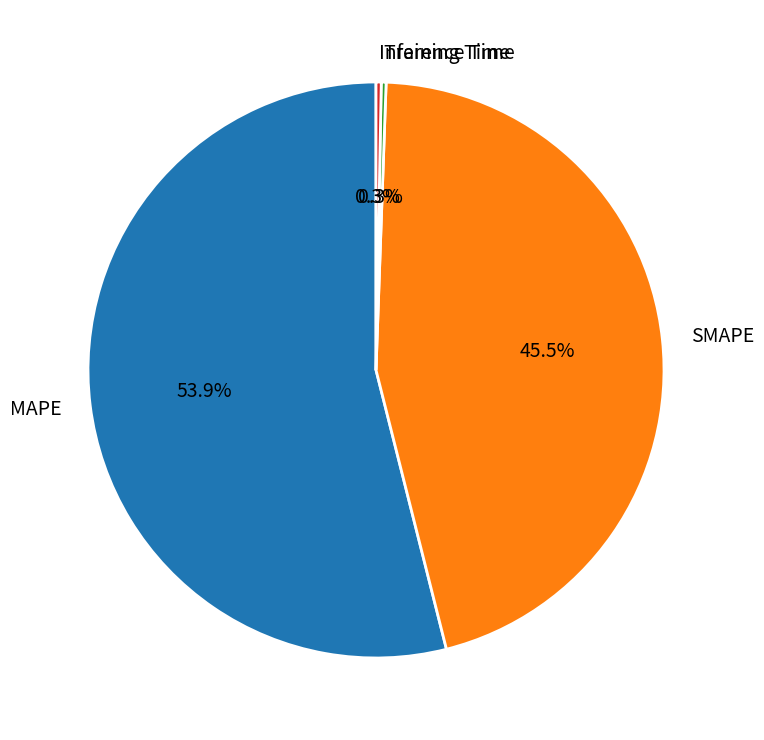

How much of the chart is everything except SMAPE?

54.5%